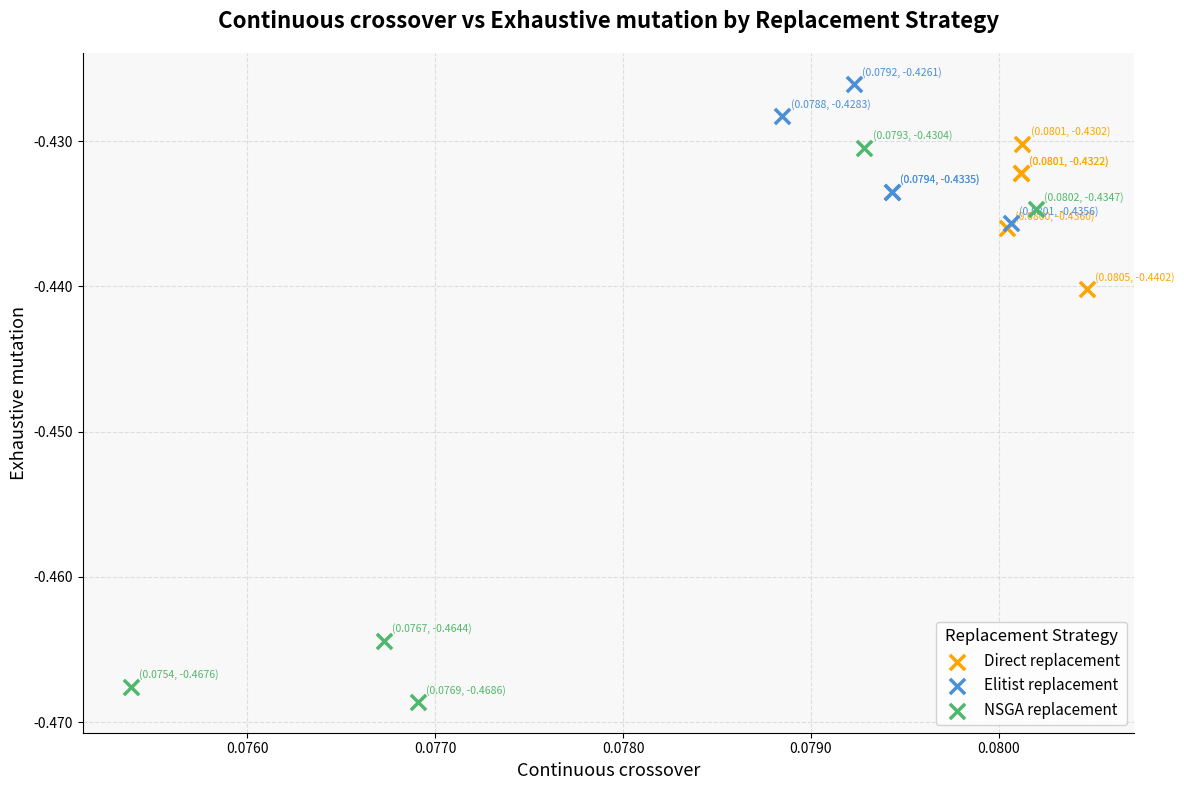

Which series reaches the maximum Y coordinate?

Elitist replacement